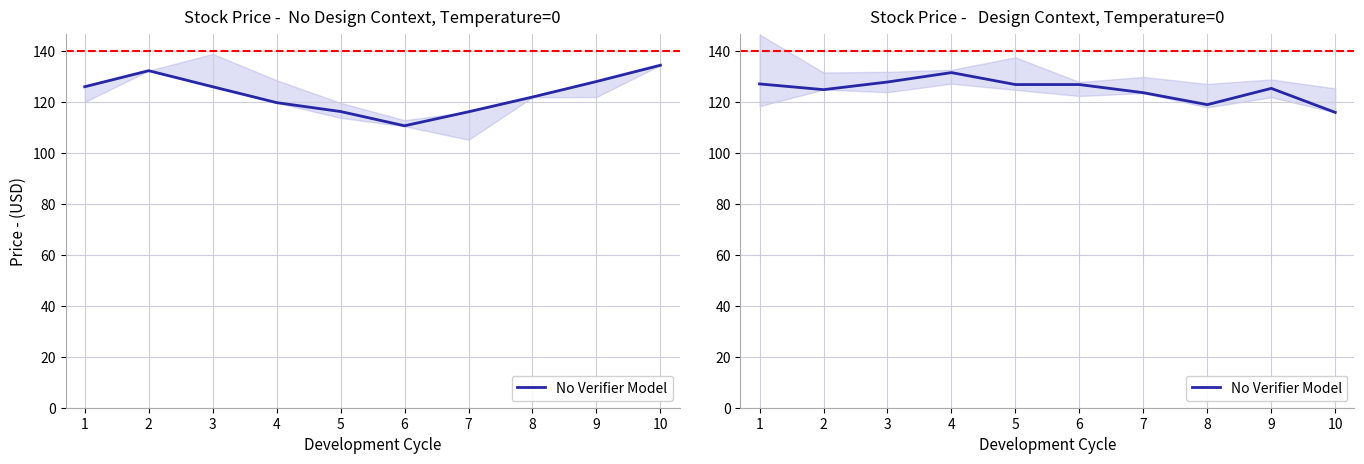

What is the difference between the maximum and minimum values?

15.6